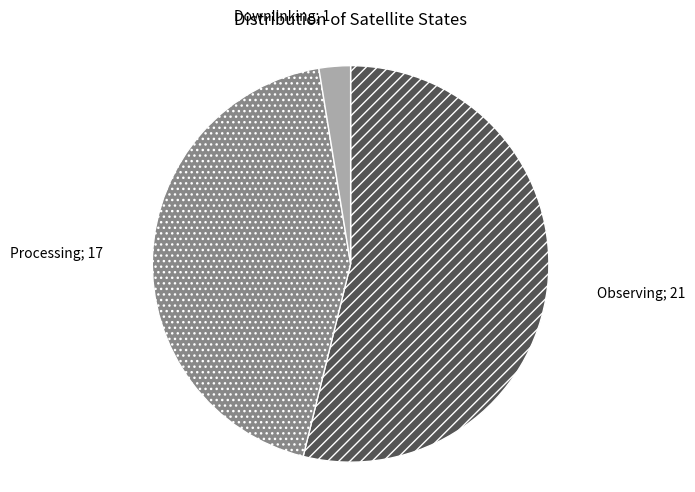

Is there a majority slice in this chart?

Yes